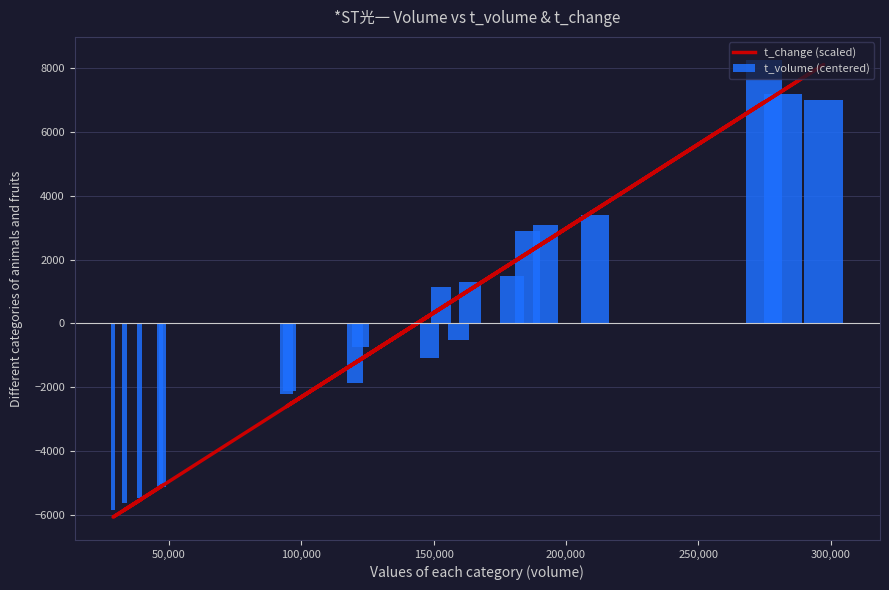

The t_volume (centered) series shows 2282.8 at 9. True or false?

False